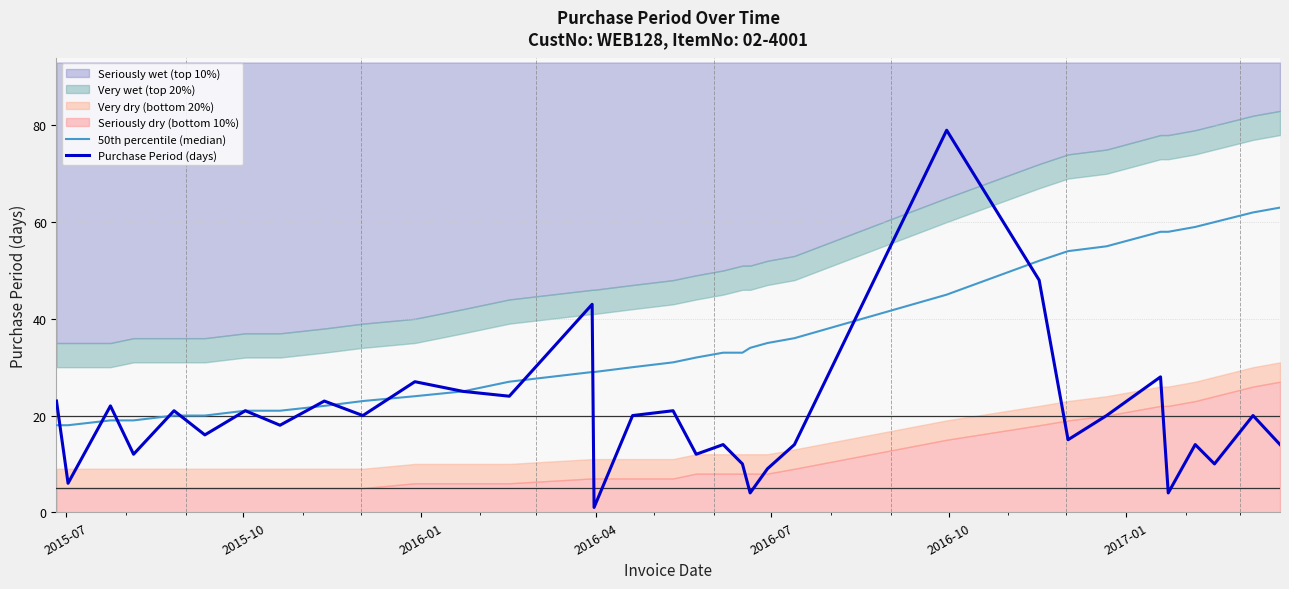

What is the difference between the maximum and second lowest values in the 50th percentile (median) series?

45